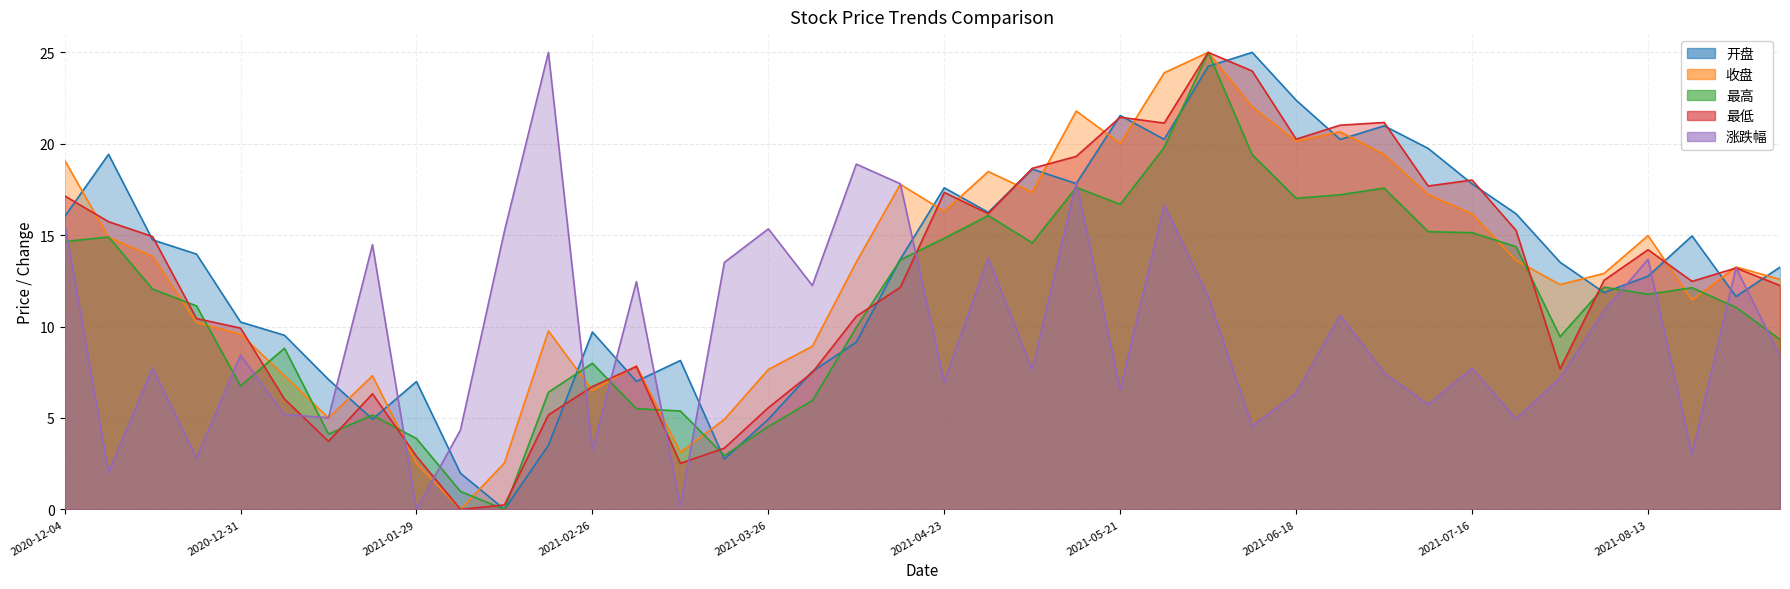

How many data points in 收盘 are less than 13?

19